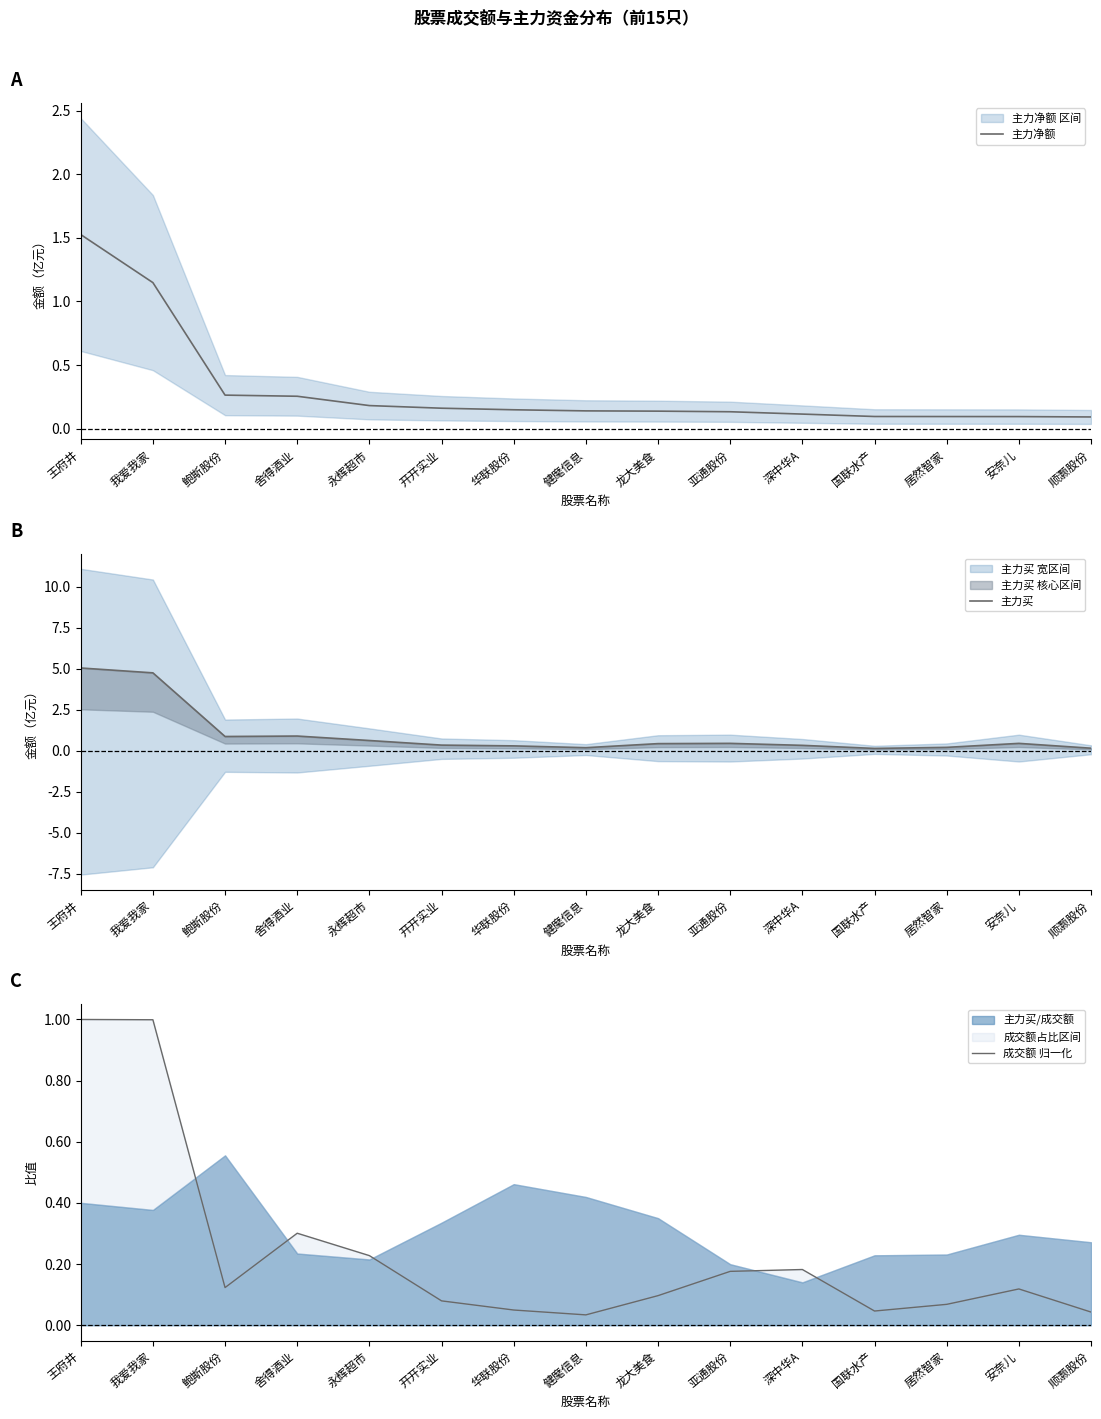

What is the difference between the second highest and second lowest values in the 成交额 归一化 series?

1.0